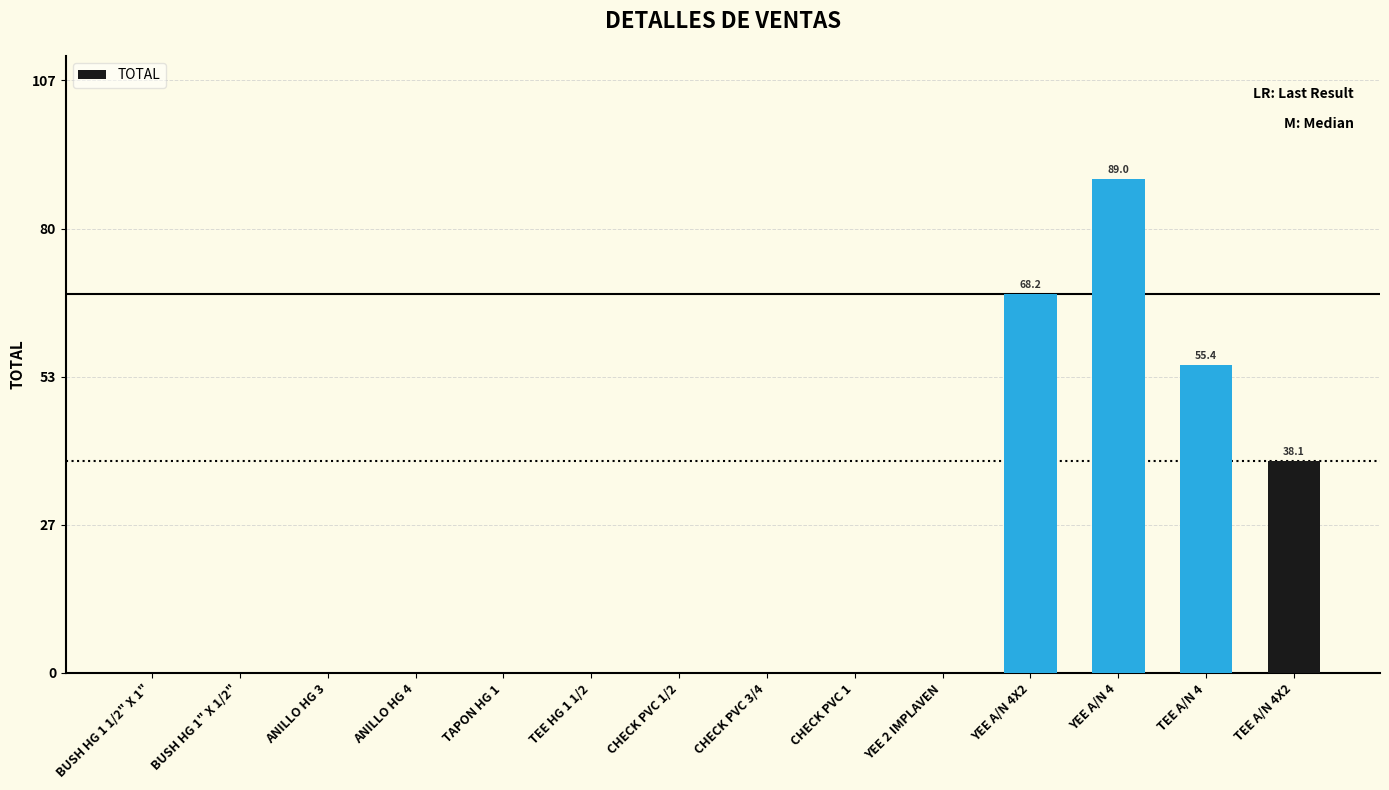

At which category does the chart reach its peak across all series?

YEE A/N 4